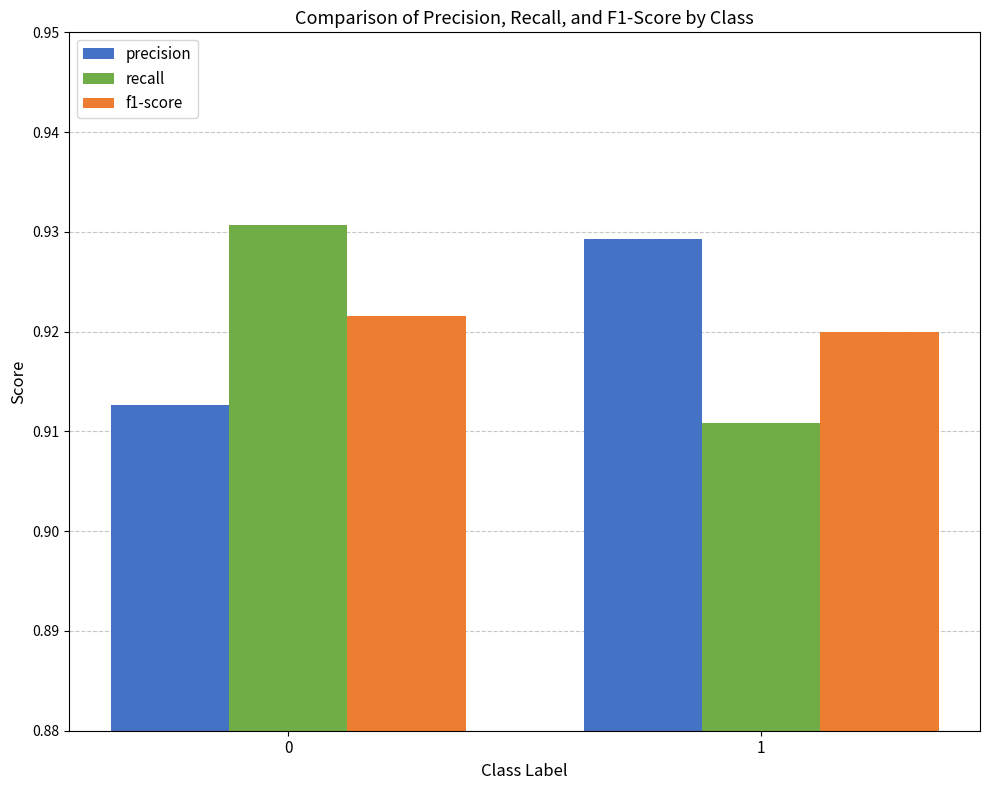

Rank the categories by f1-score value from lowest to highest.

1, 0